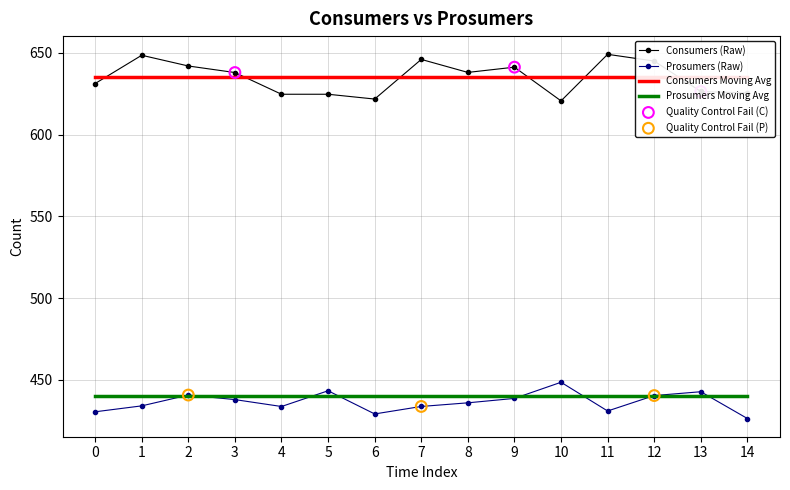

Is the value of Prosumers at 12 greater than the value of Consumers at 8?

No